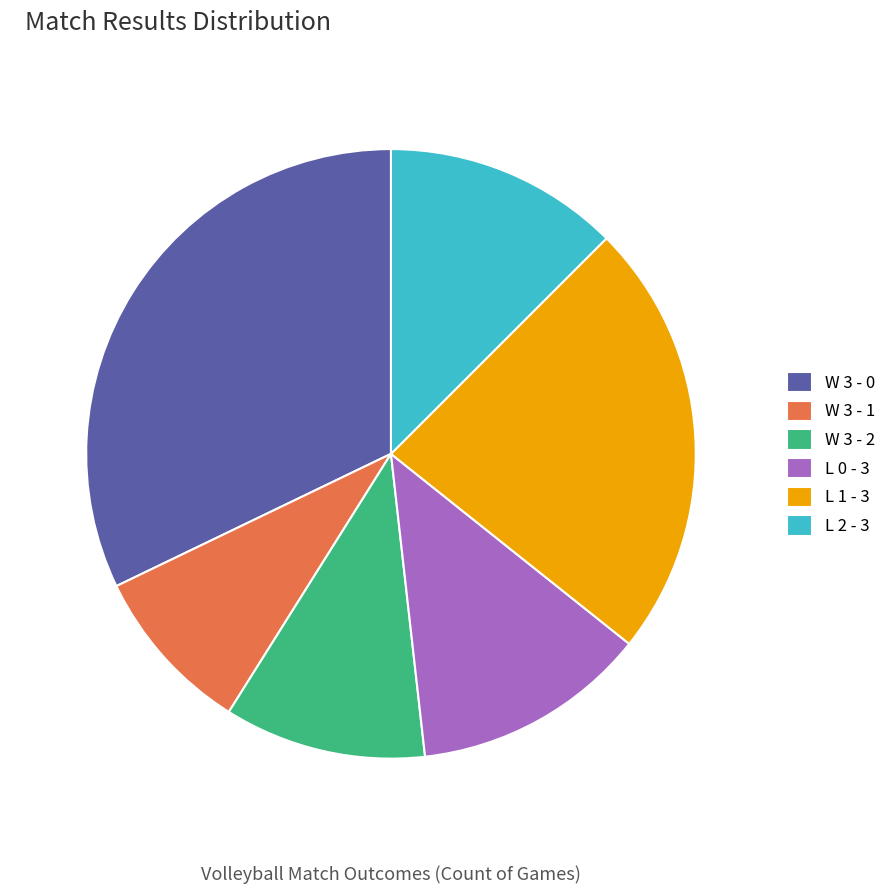

What percentage is the L 1 - 3 slice, to the nearest percent?

23%